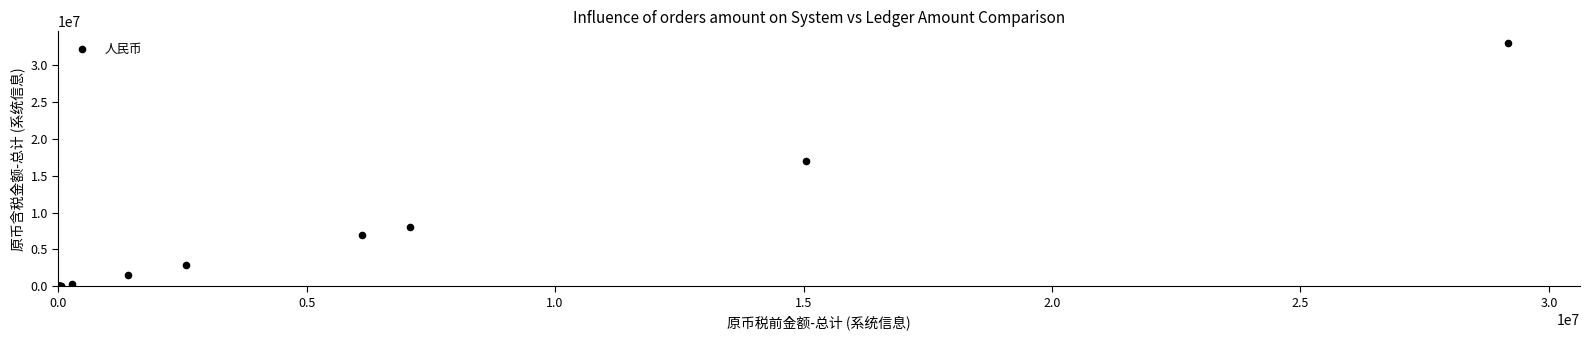

What Y value in the scatter plot is closest to 16480240?

17000000